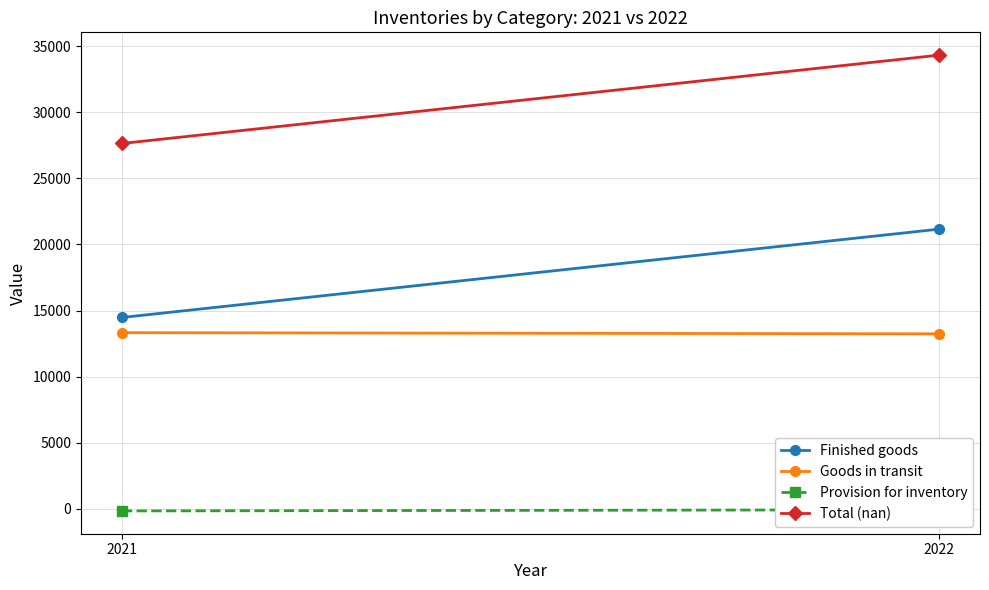

Is the value of Goods in transit at 2022 greater than the value of Provision for inventory at 2022?

Yes